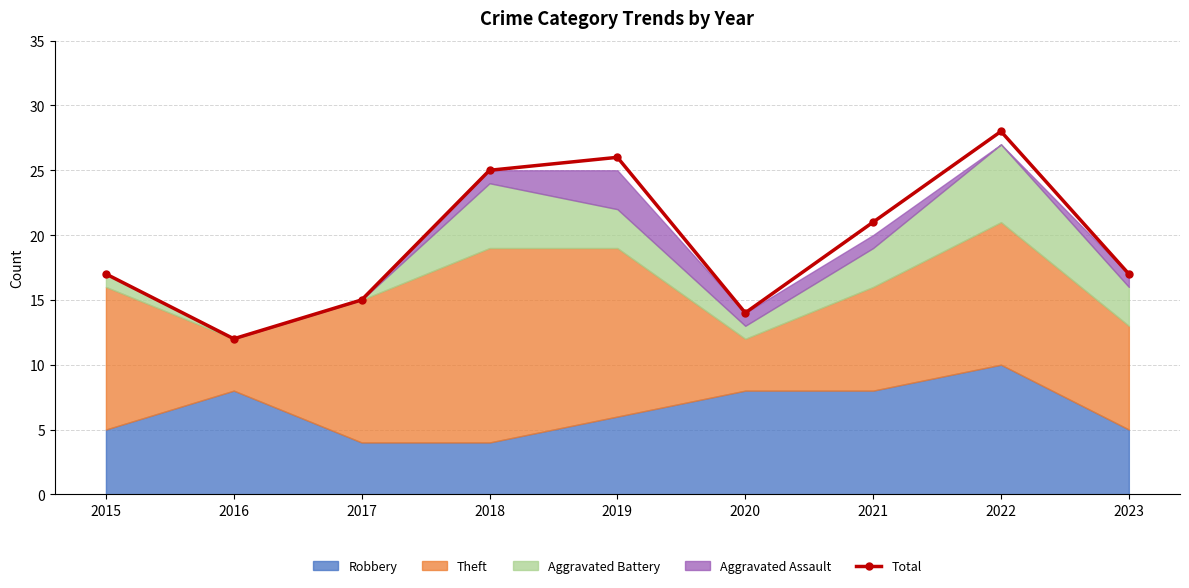

Where is the first local maximum?

2019